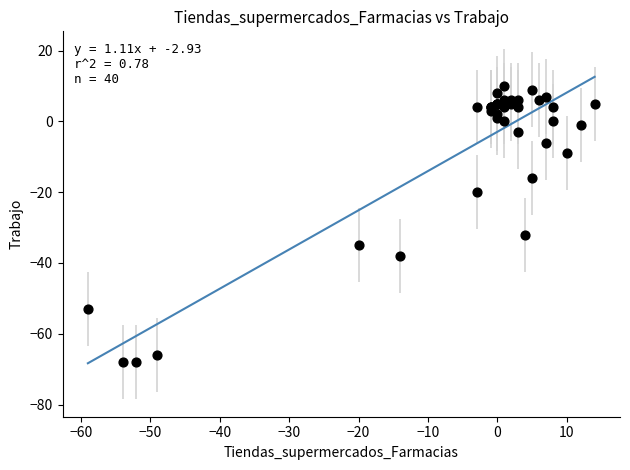

What Y value in the scatter plot is closest to -29?

-32